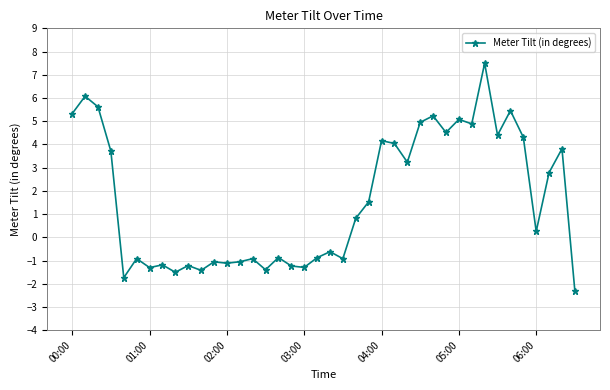

True or false: the data has more than 0 interior local peaks.

True